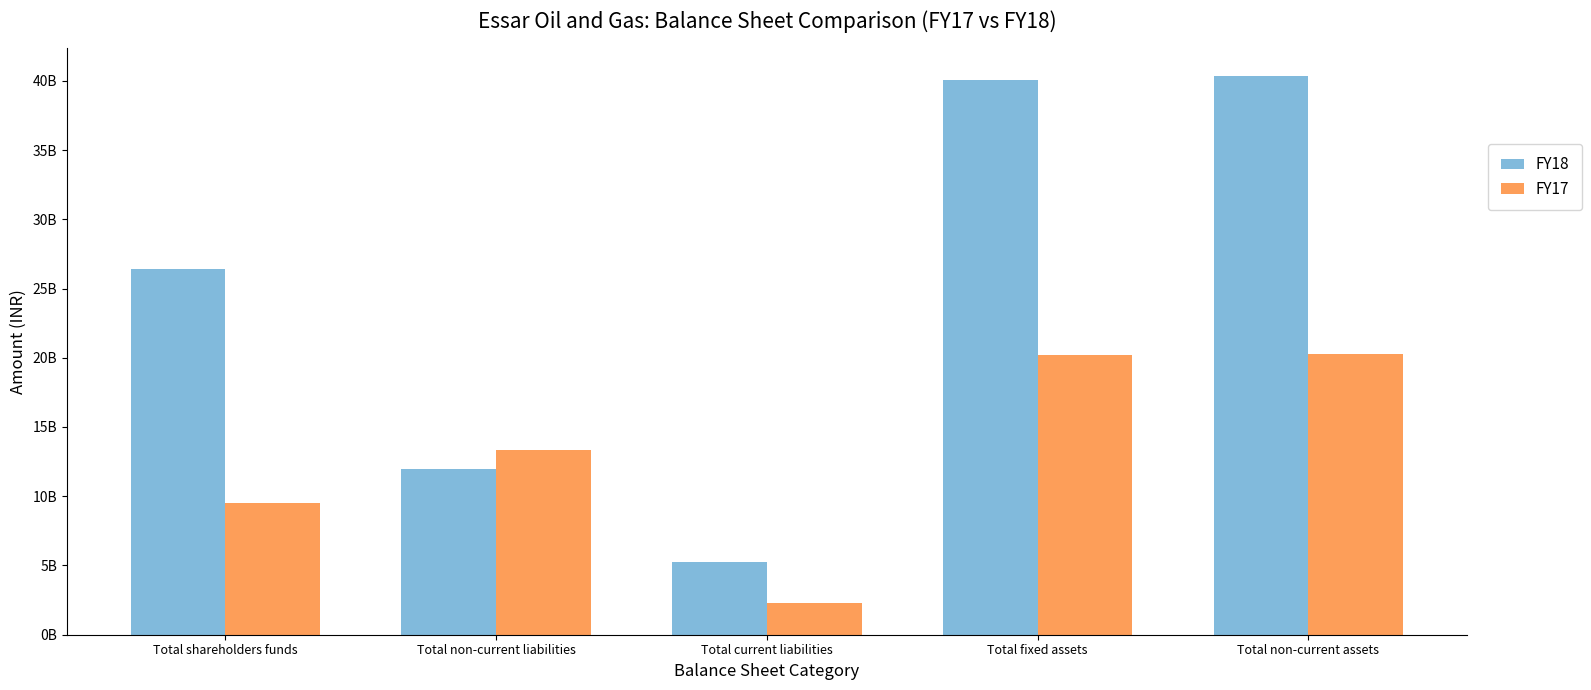

Does the chart contain stacked bars?

No